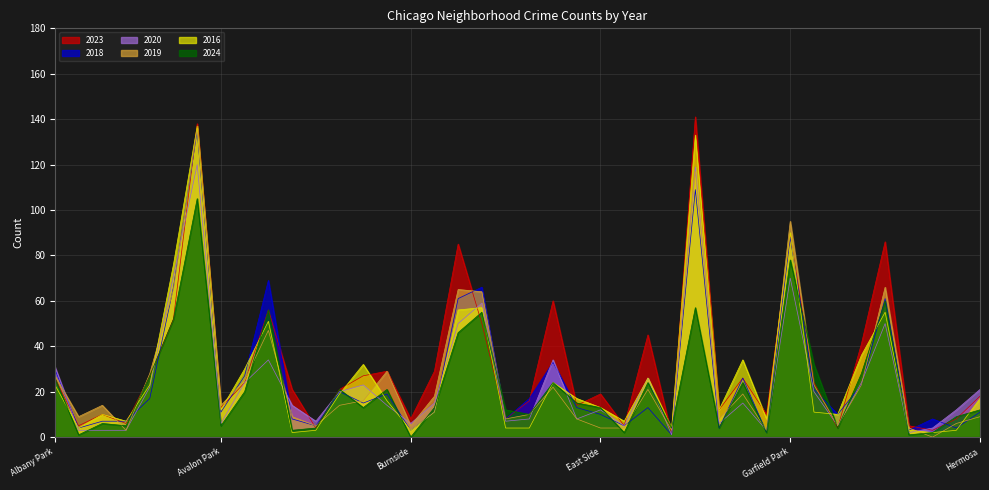

What is the label of the 30th point from the right?

Beverly